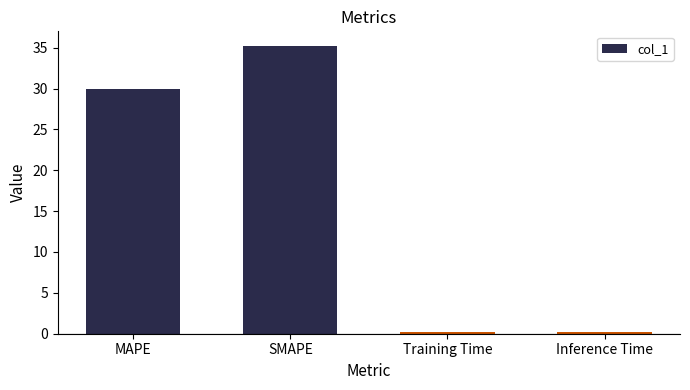

What is the sum of all values?

65.7